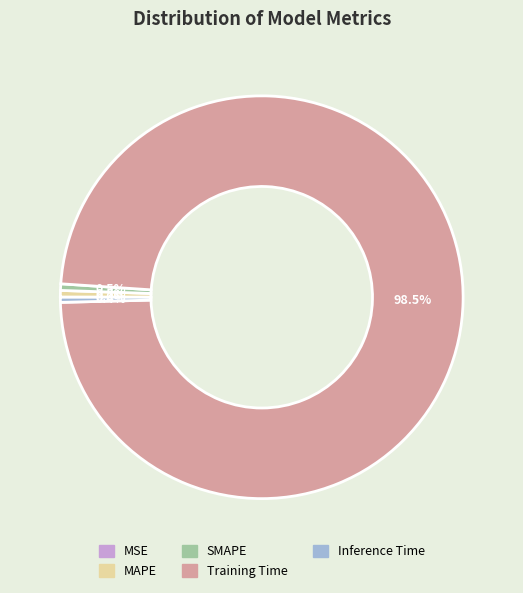

Is there any slice that represents more than half of the pie?

Yes